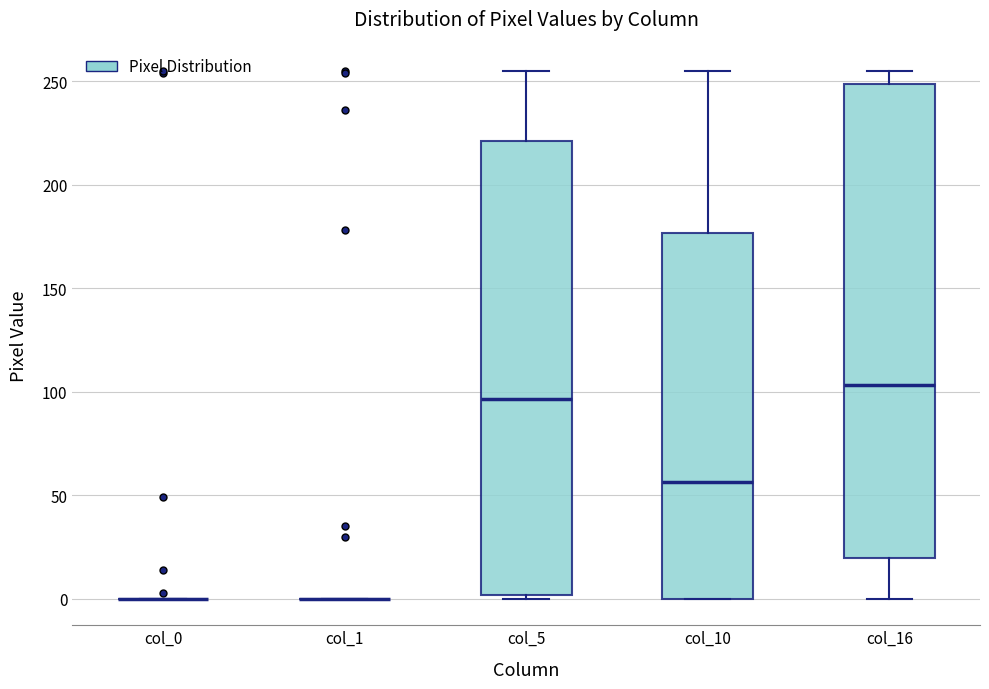

Comparing the boxes themselves (not the whiskers), which one is the tallest?

col_16